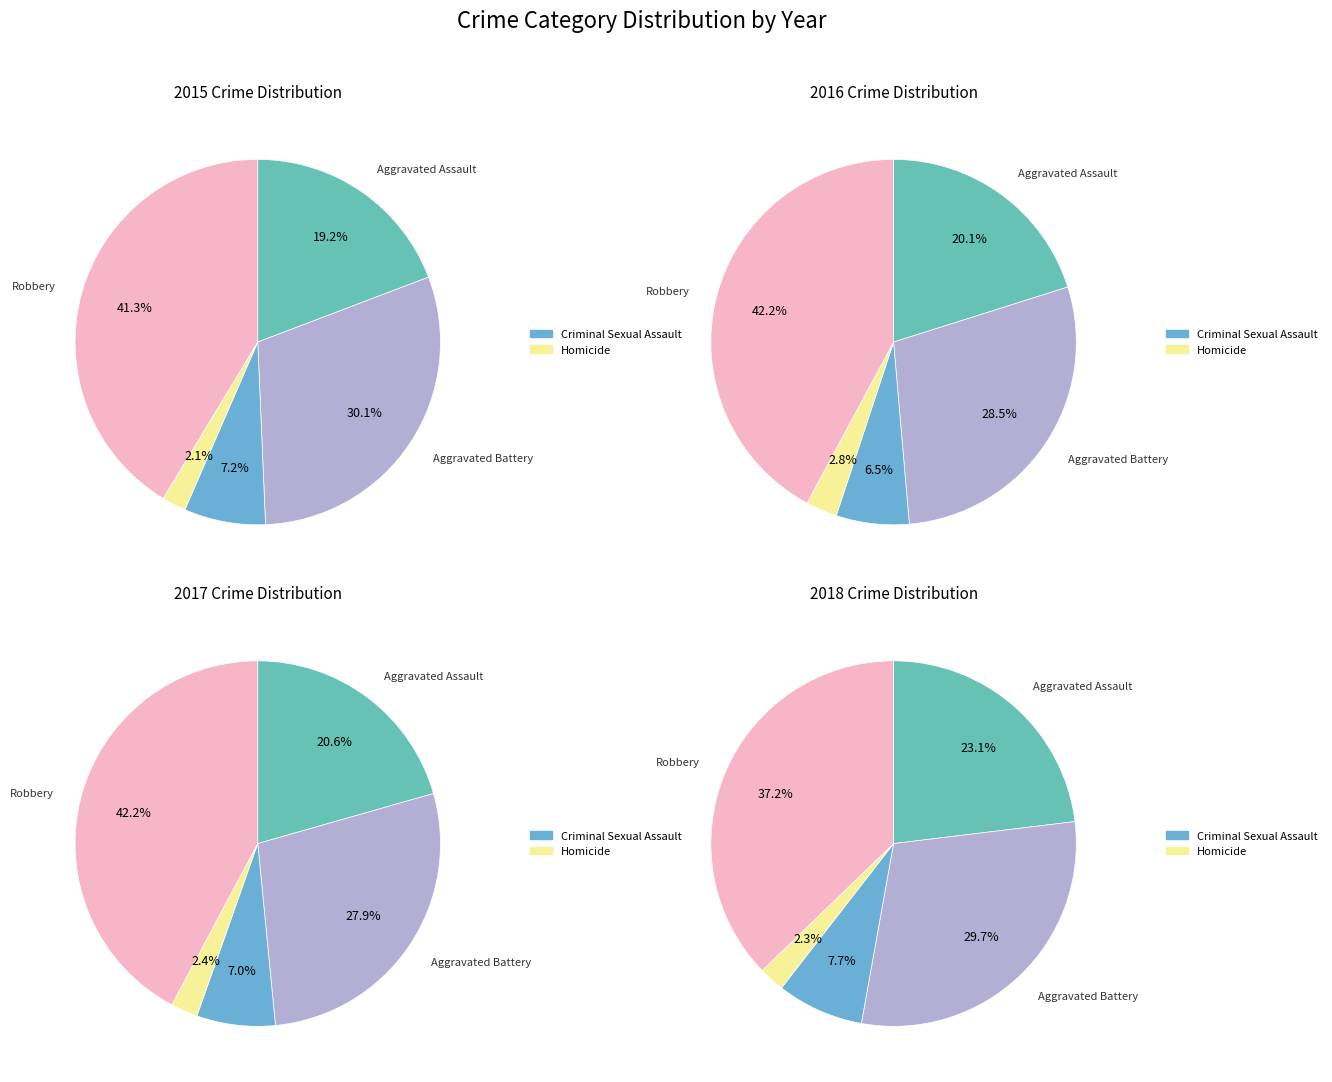

How many segments does this pie chart have?

5